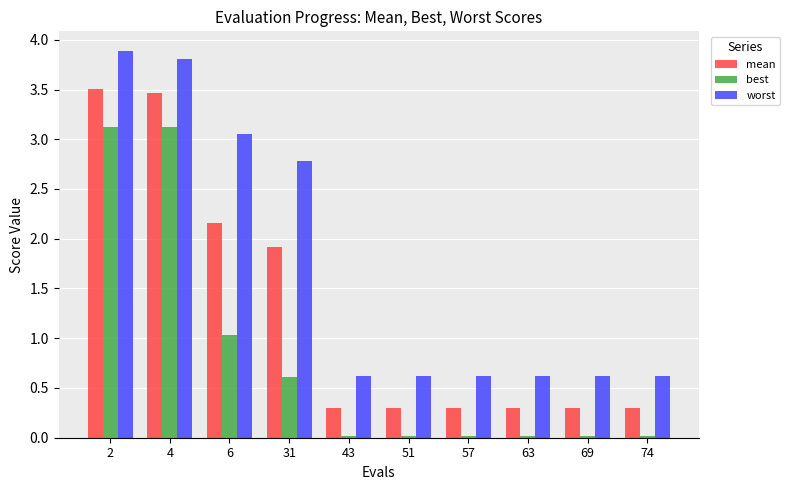

What value does the worst series have at 43?

0.6